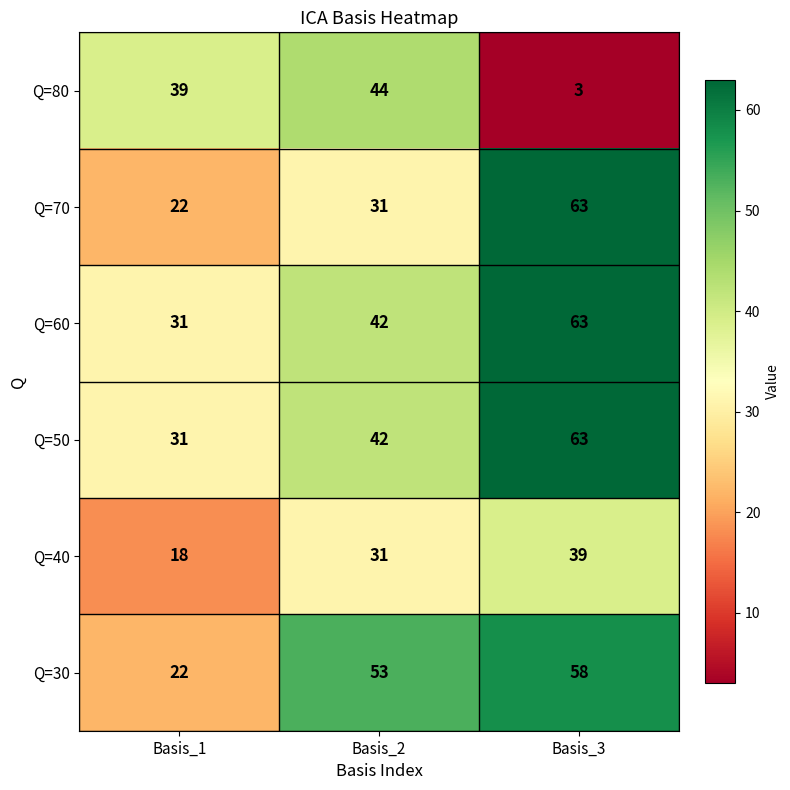

The Q=70 series shows 63 at Basis_3. True or false?

True